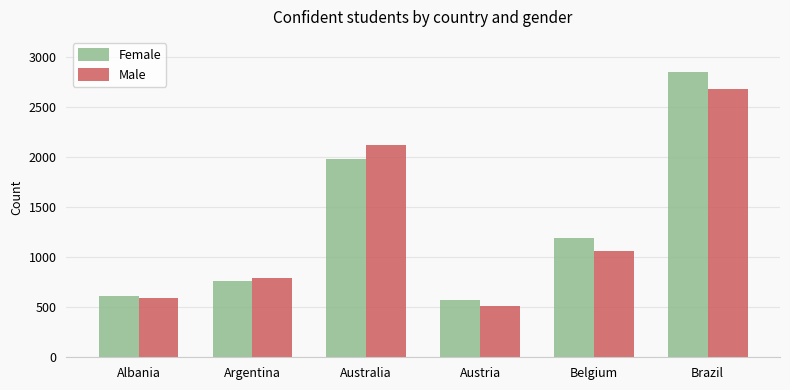

What is the value of the Female bar at the 6th from the left?

2850